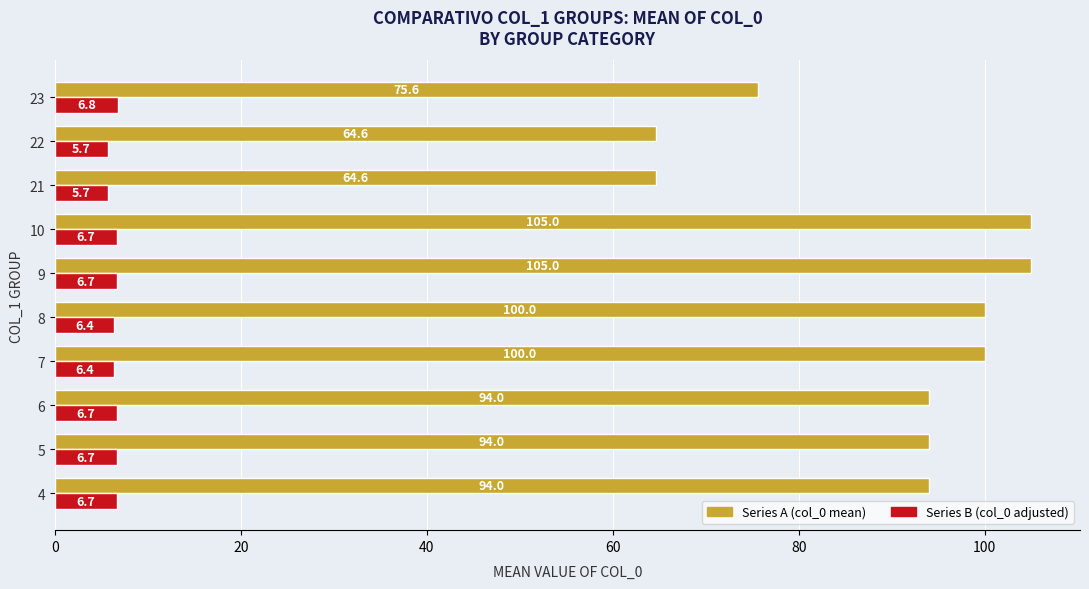

At which label is Series A (col_0 mean) closest to 84?

23